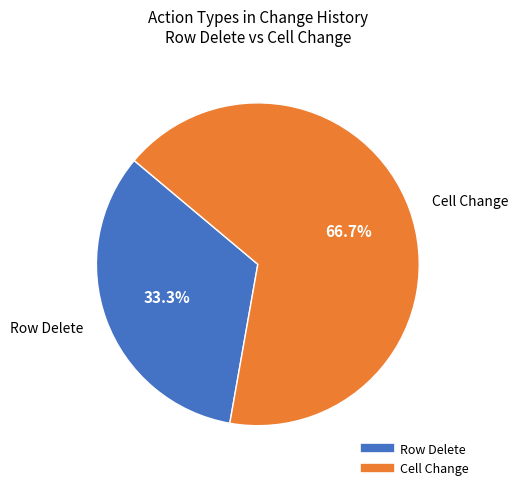

Is the sum of Cell Change and Row Delete greater than half?

Yes